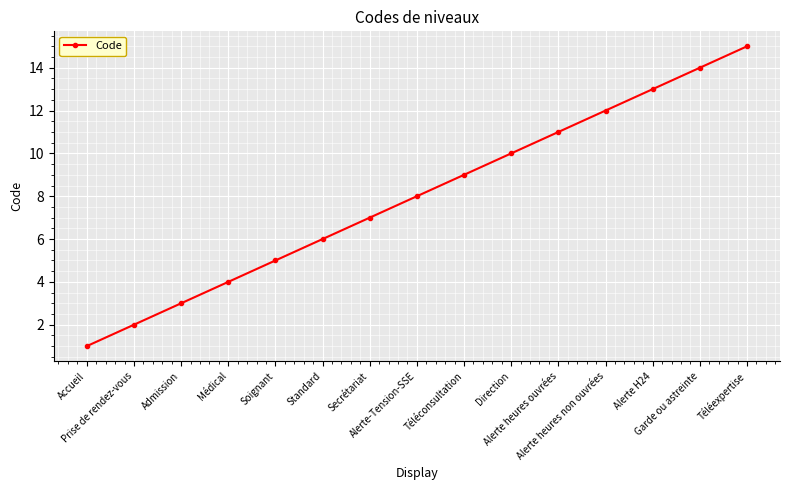

Reading left to right, what are all the values shown in this chart?

Accueil=1	Prise de rendez-vous=2	Admission=3	Médical=4	Soignant=5	Standard=6	Secrétariat=7	Alerte-Tension-SSE=8	Téléconsultation=9	Direction=10	Alerte heures ouvrées=11	Alerte heures non ouvrées=12	Alerte H24=13	Garde ou astreinte=14	Téléexpertise=15